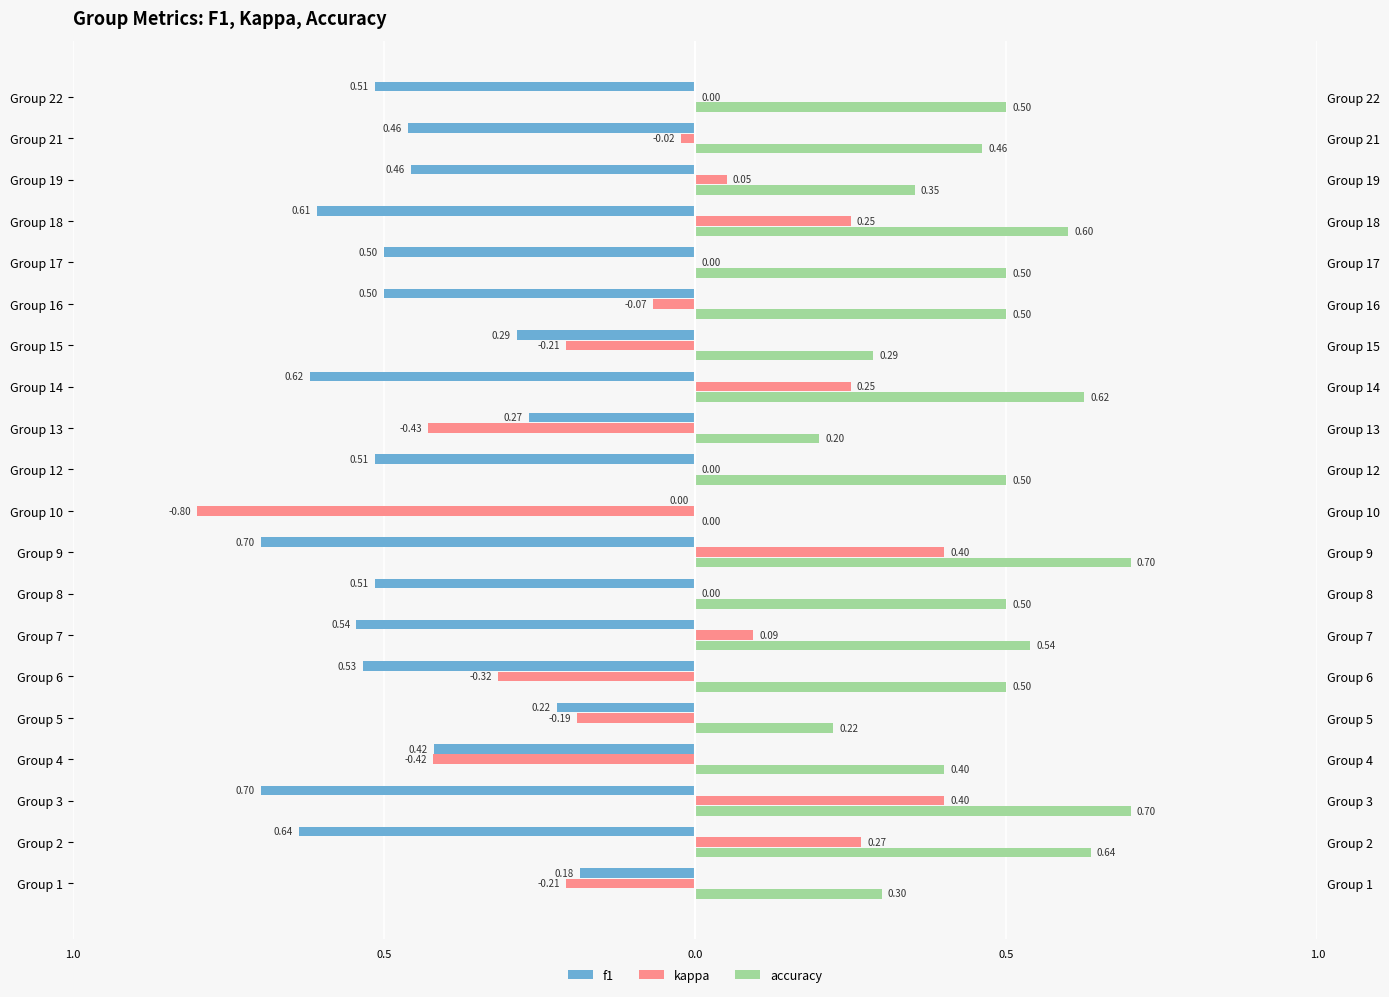

Are the bars grouped side by side (vs. stacked)?

Yes